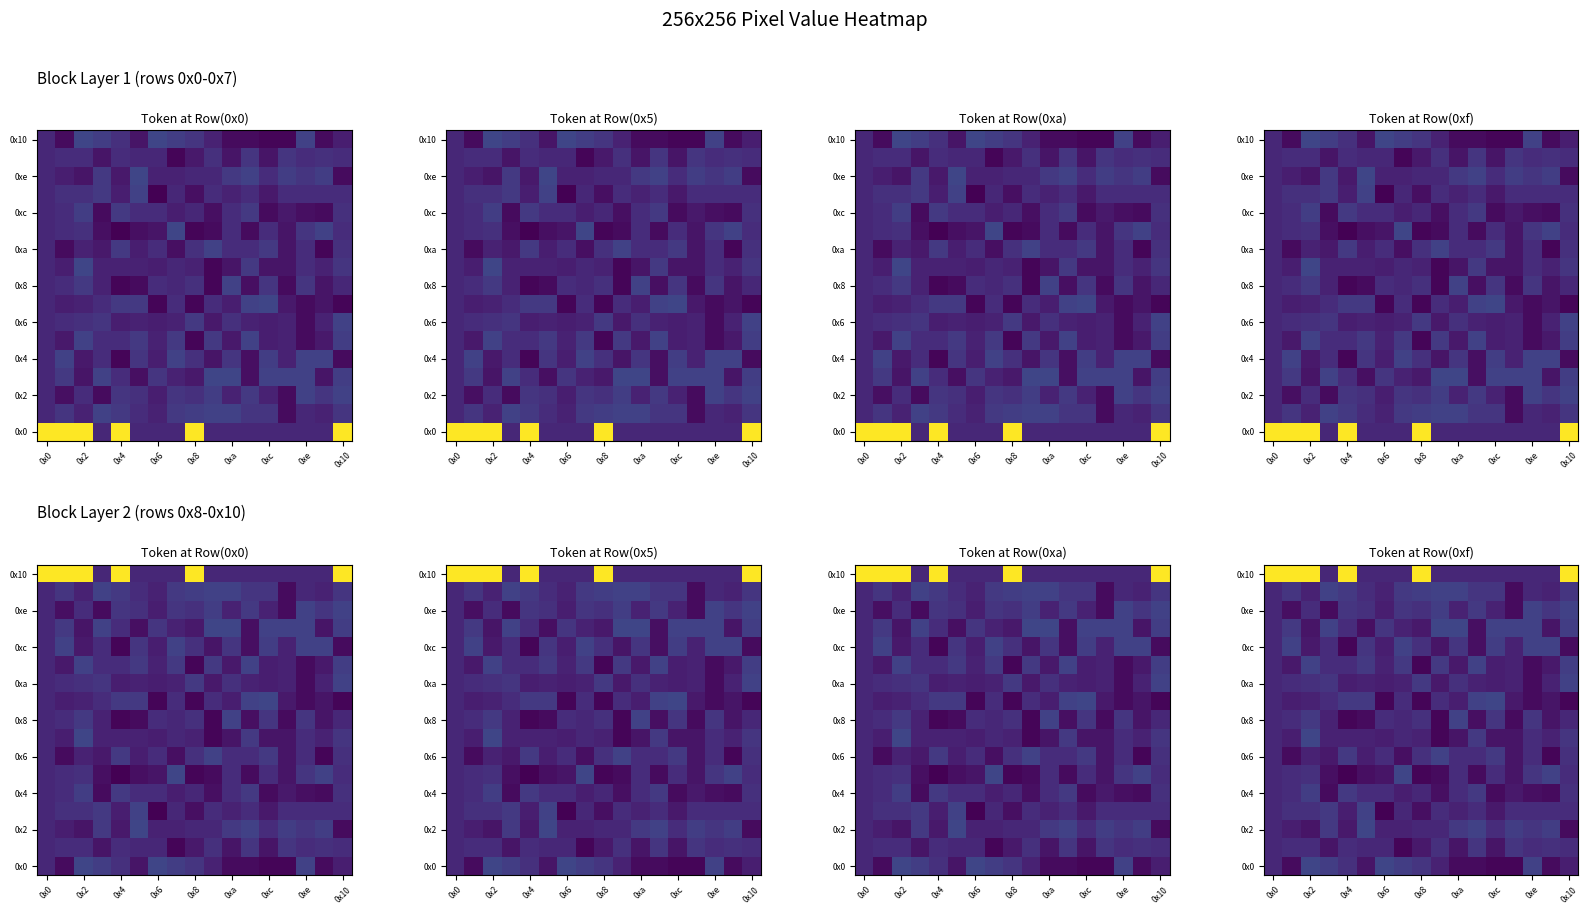

What is the smallest value displayed?

112